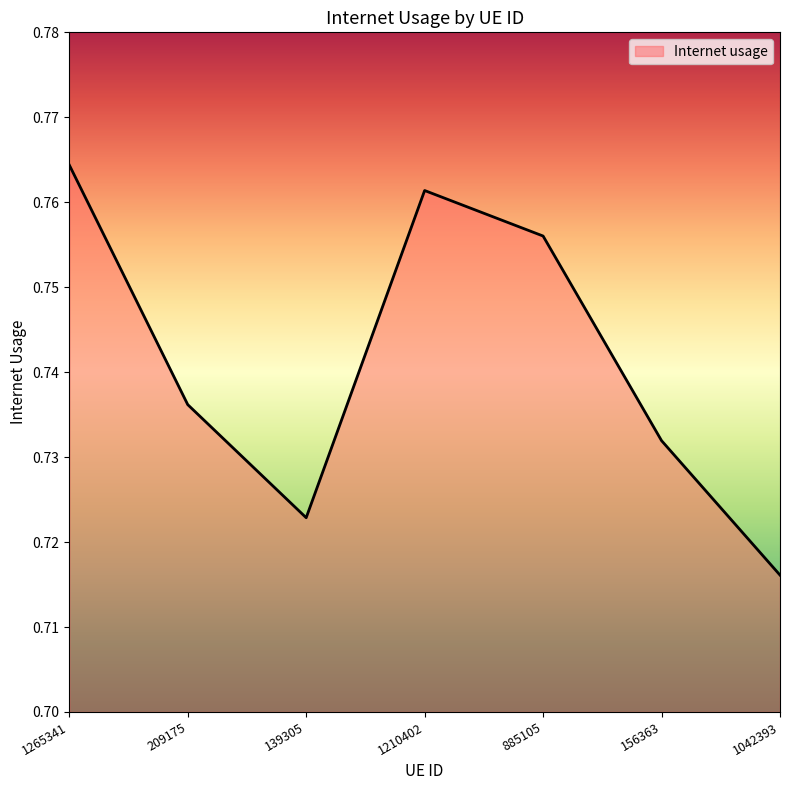

How many lines are shown in the chart?

1